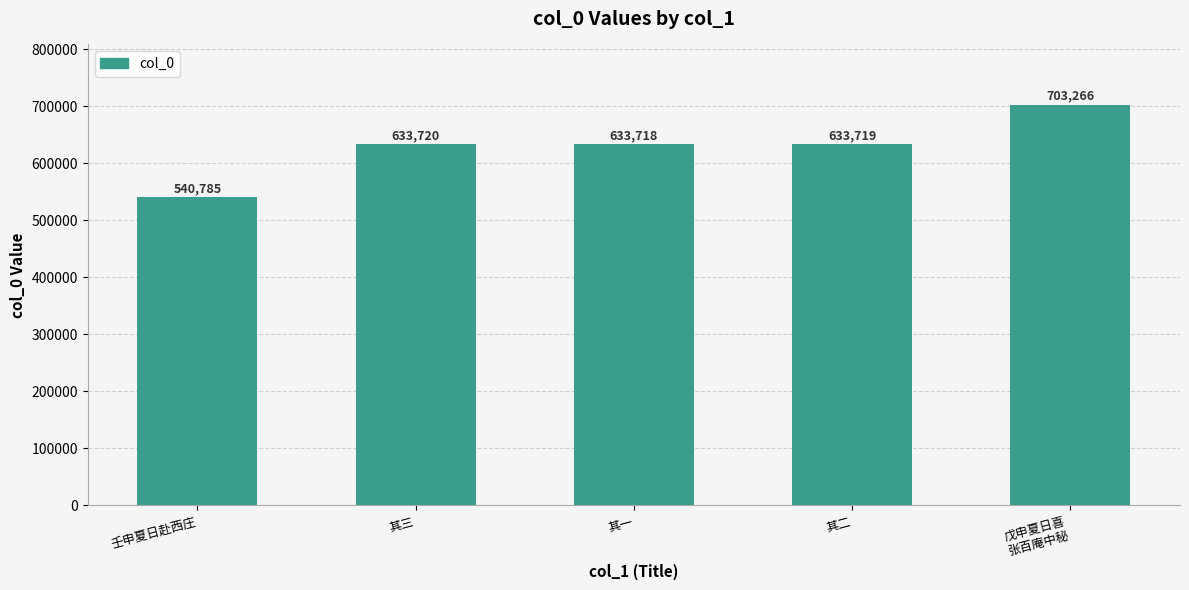

What is the label of the 2nd bar from the left?

其三